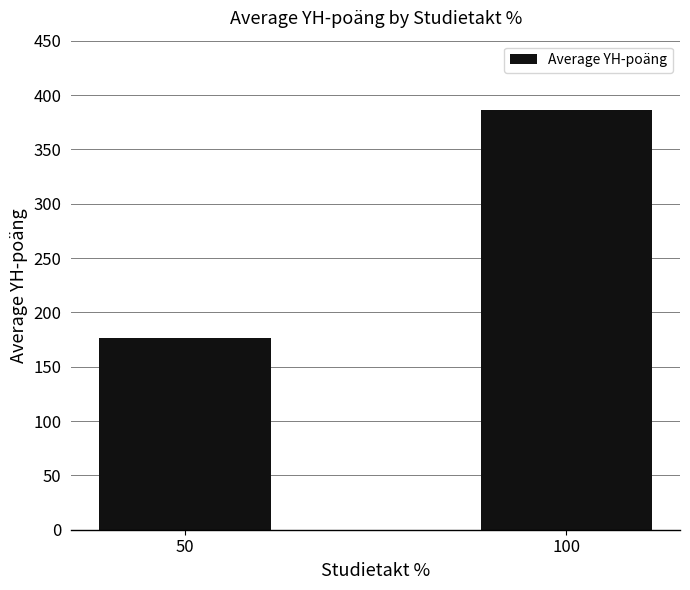

What is the approximate value at 100?

386.5